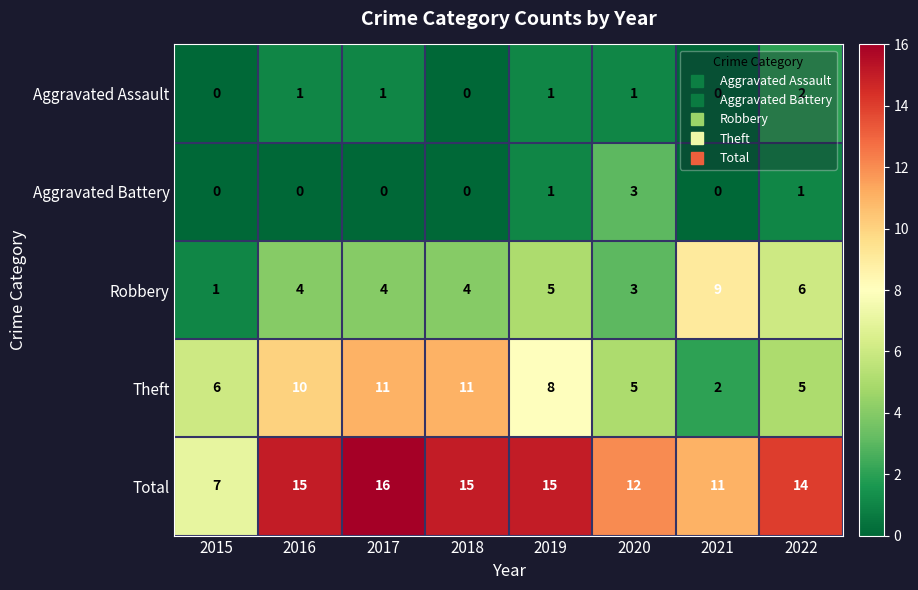

What is the total value across all series at 2021?

22